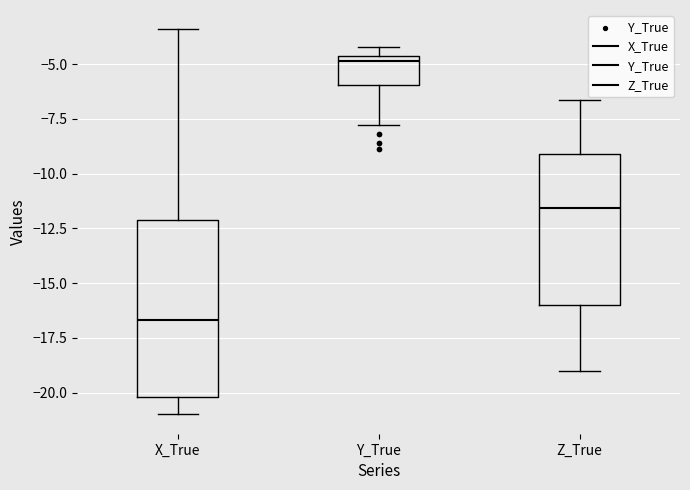

Where is the upper edge of the box for Z_True on the y-axis? The values are not printed on the chart, so give them approximately, as read against the axis.

-9.0